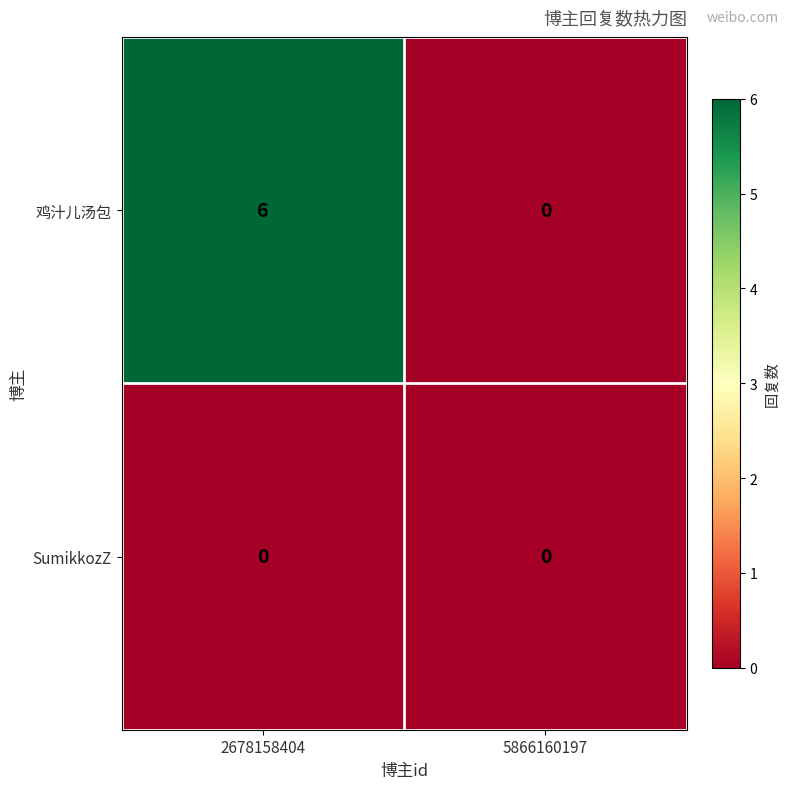

Which label corresponds to the largest value in the chart?

2678158404